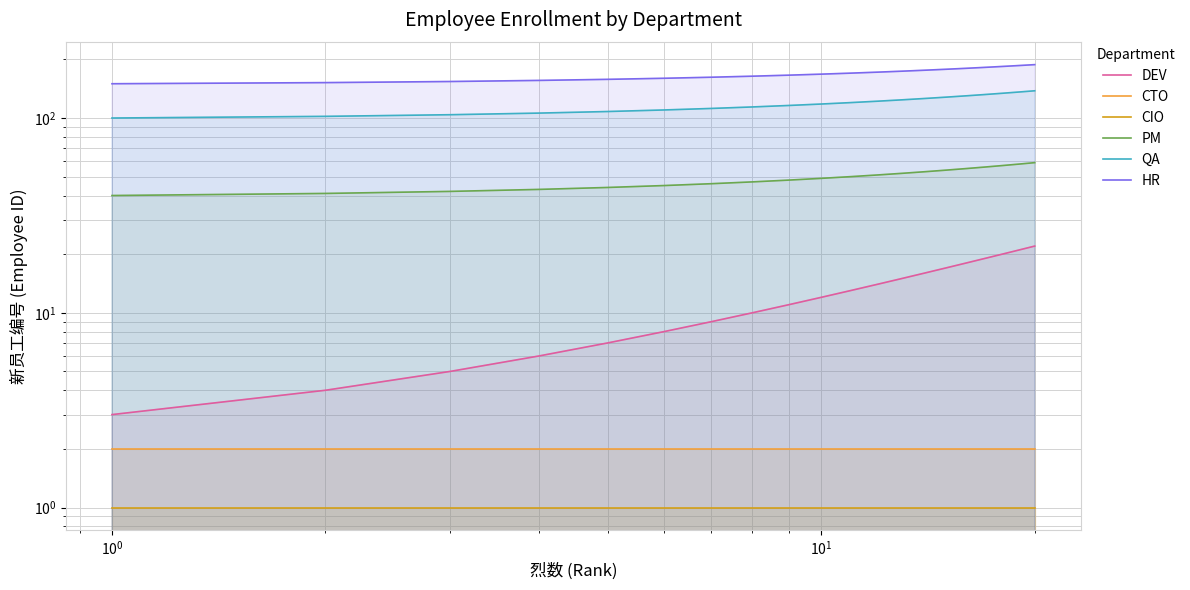

True or false: CTO and HR intersect in this chart.

False